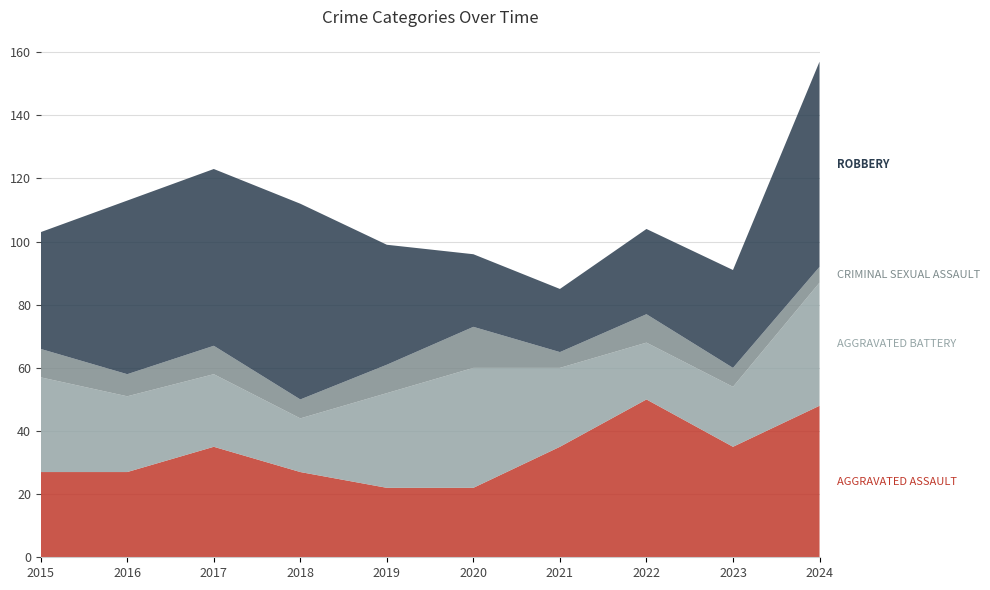

Reading left to right, extract all data points from this chart.

Aggravated Assault: 27	27	35	27	22	22	35	50	35	48
Aggravated Battery: 30	24	23	17	30	38	25	18	19	39
Criminal Sexual Assault: 9	7	9	6	9	13	5	9	6	5
Robbery: 37	55	56	62	38	23	20	27	31	65